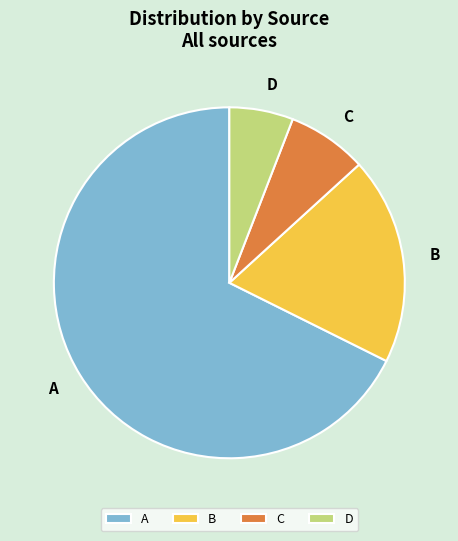

Rank the categories by value from highest to lowest.

A, B, C, D